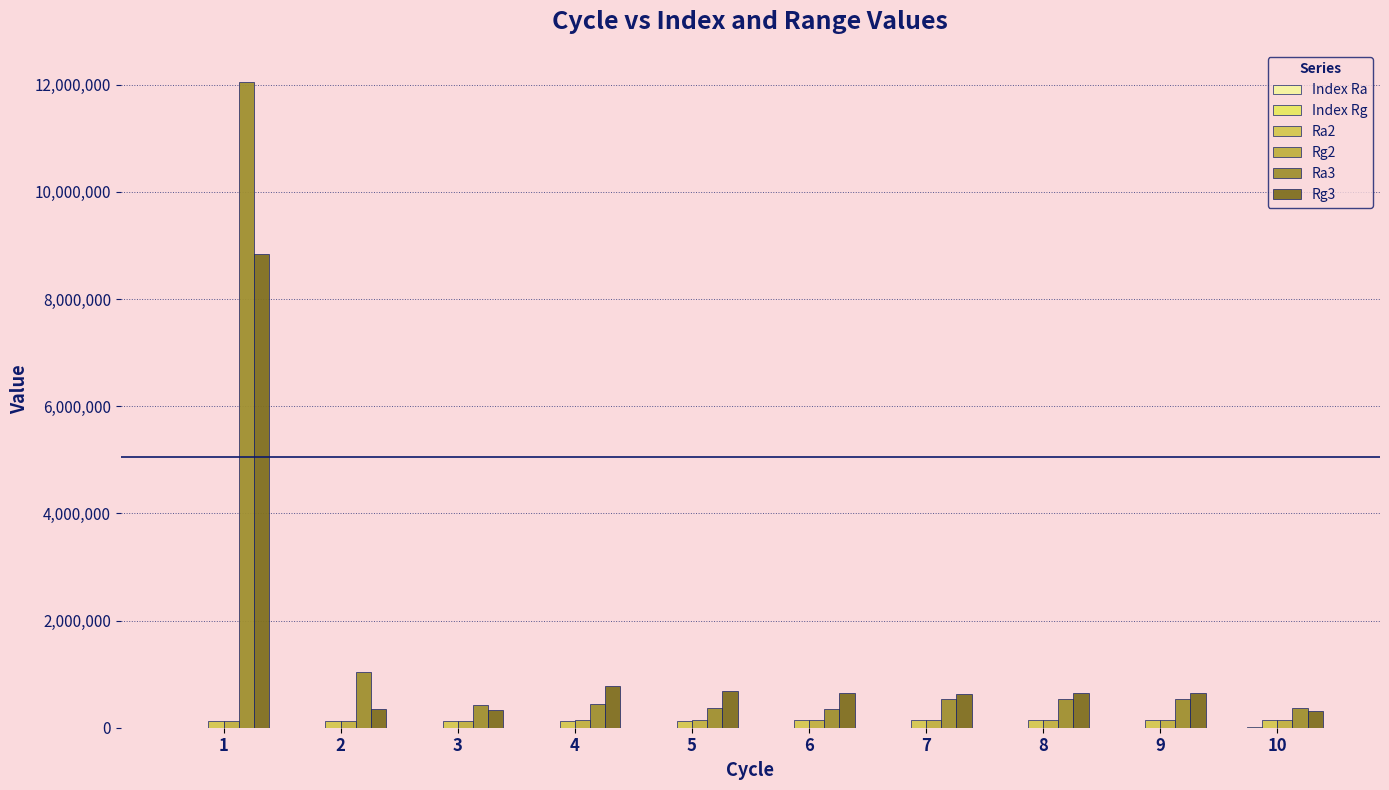

Where is Rg3 nearest to the value 4570515?

4